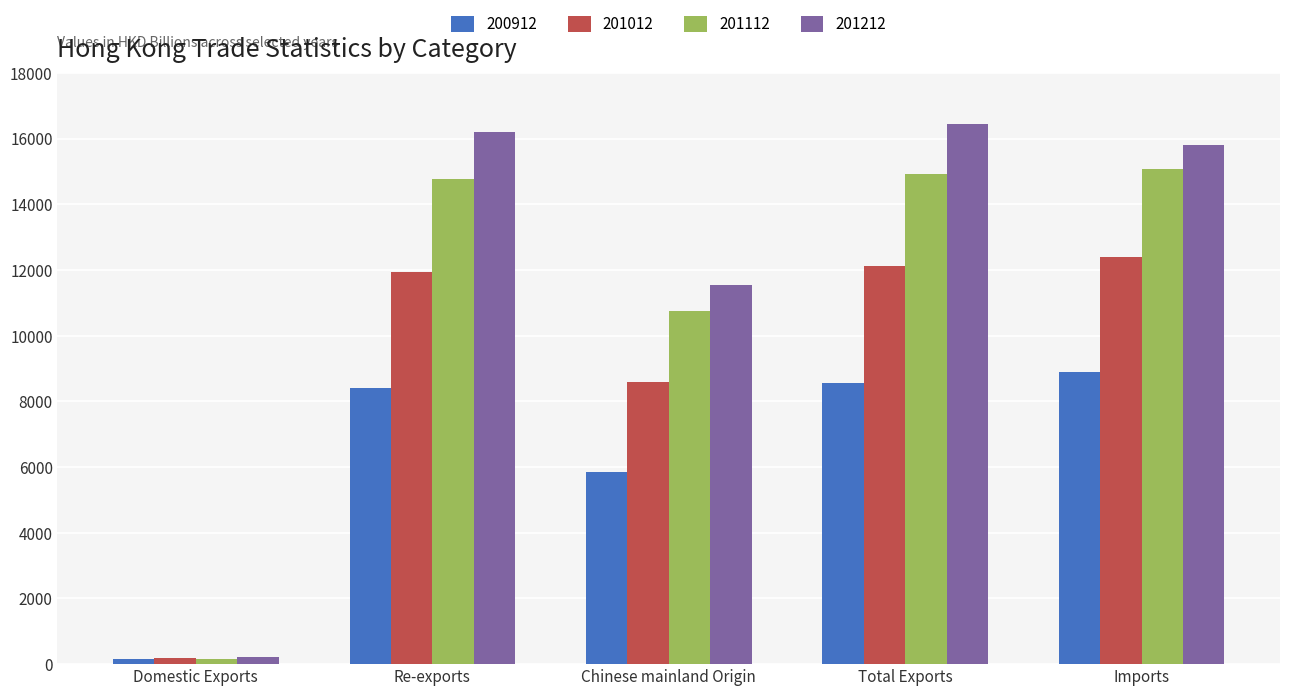

Which label corresponds to the largest value in the chart?

Total Exports